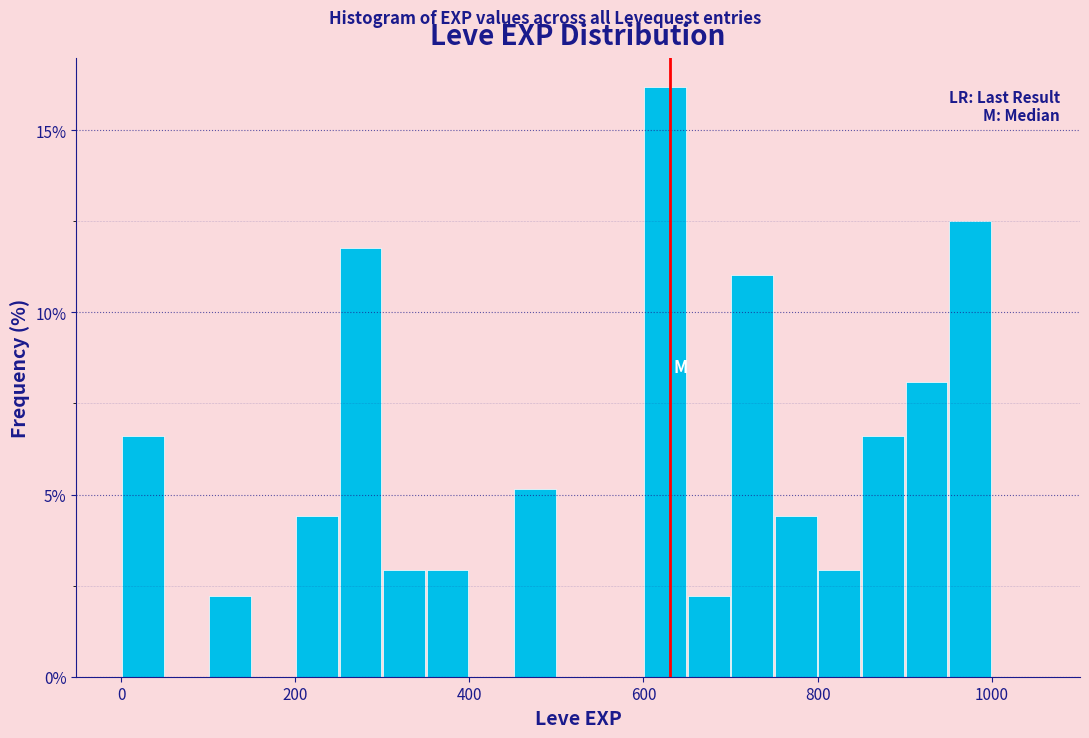

Around what value on the x-axis is the tallest bar? Give the approximate position of its centre, as read against the axis.

620